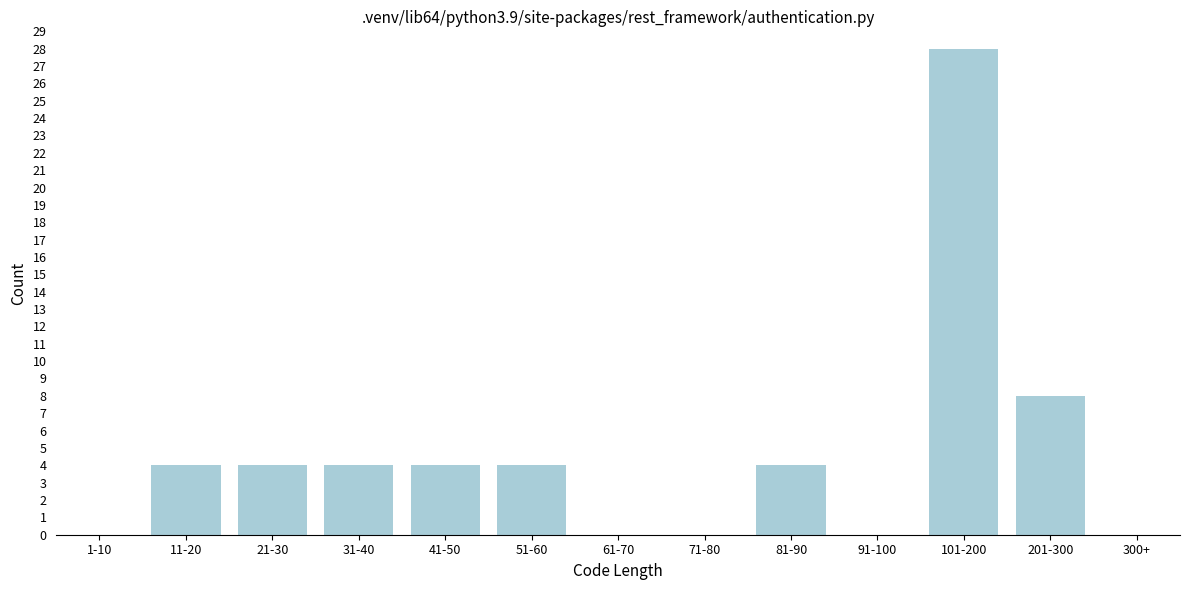

Reading left to right, list all the values displayed in this chart.

1-10=0	11-20=4	21-30=4	31-40=4	41-50=4	51-60=4	61-70=0	71-80=0	81-90=4	91-100=0	101-200=28	201-300=8	300+=0